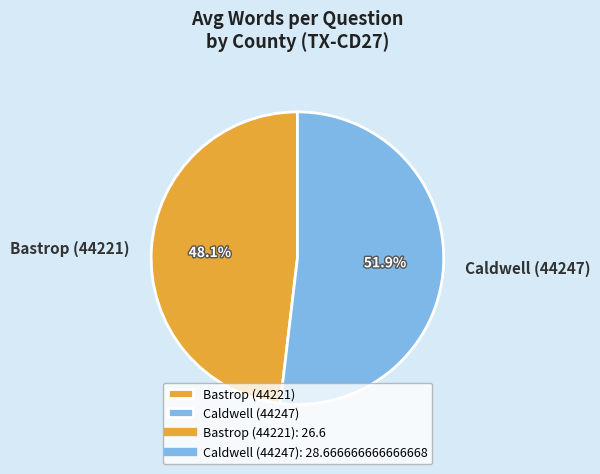

What percentage is the Bastrop (44221) slice, to the nearest percent?

48%